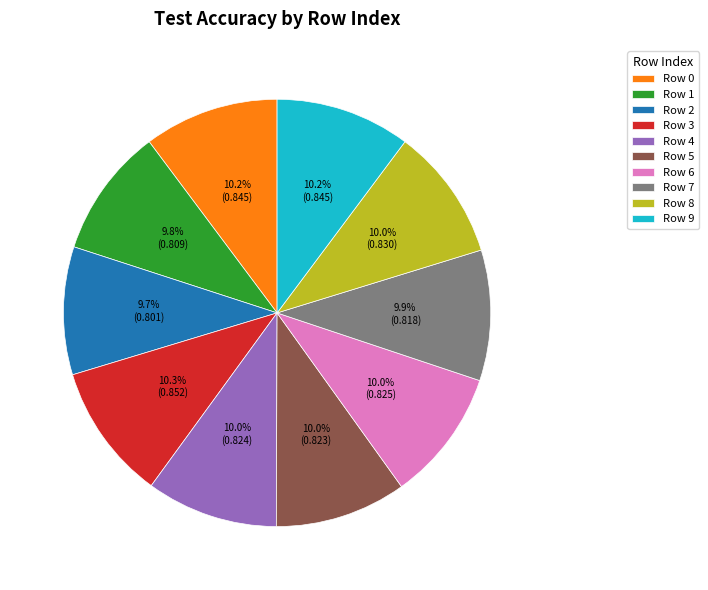

Does Row 9 account for over 50% of the chart?

No